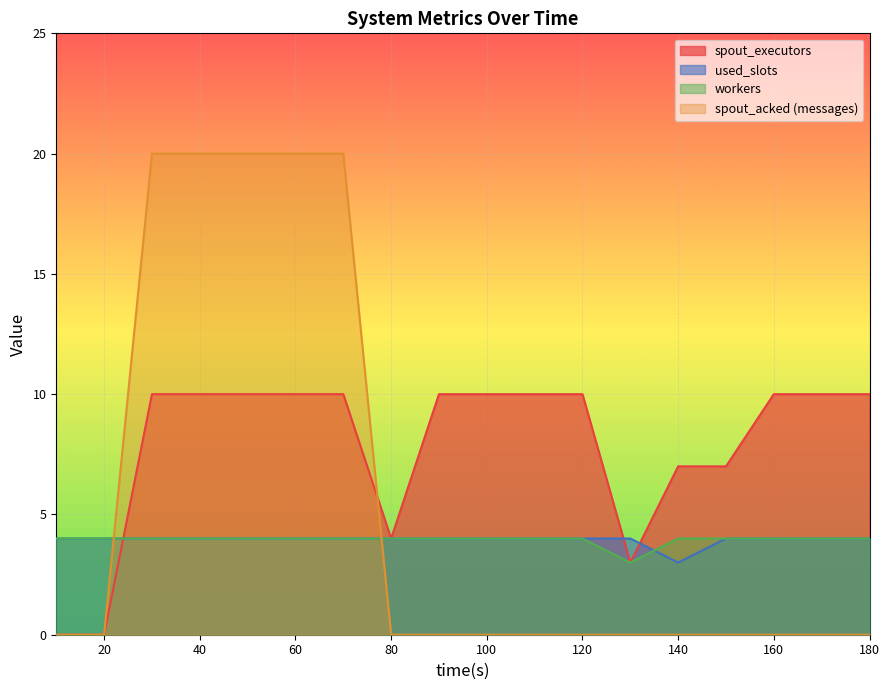

What is the sum of the spout_executors values at 120 and 180?

20